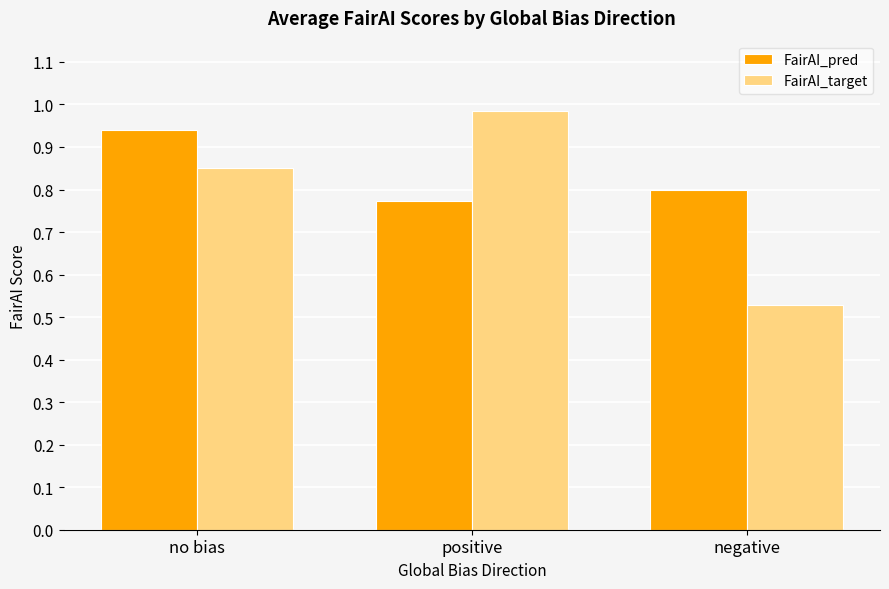

Where is FairAI_pred nearest to the value 0?

positive